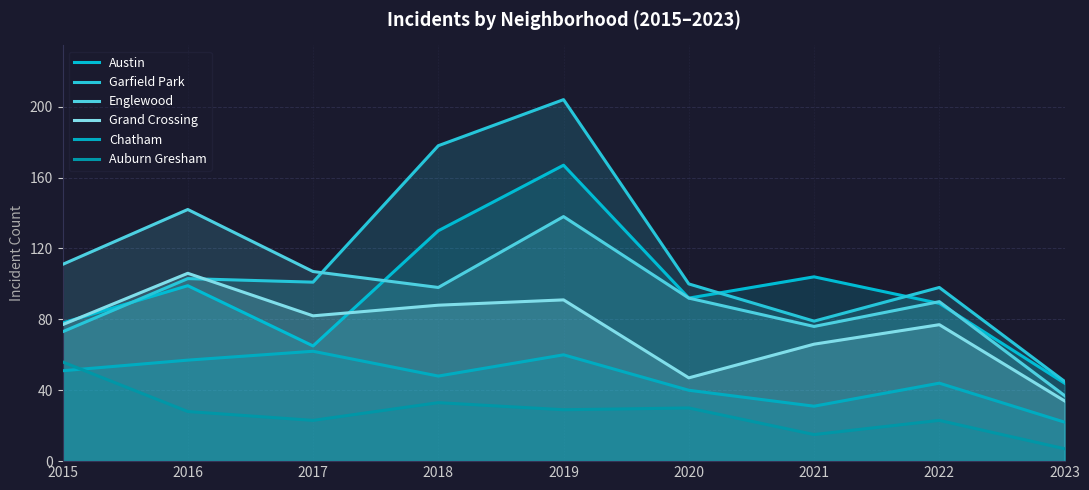

What is the sum of the Auburn Gresham values at 2017 and 2020?

53